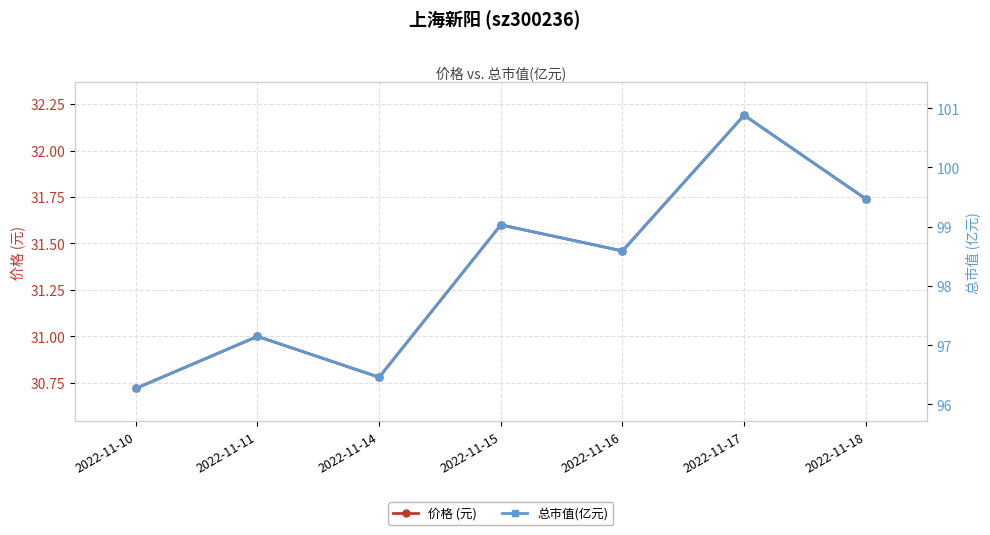

List the series in order of their overall mean, highest first.

总市值(亿元), 价格 (元)